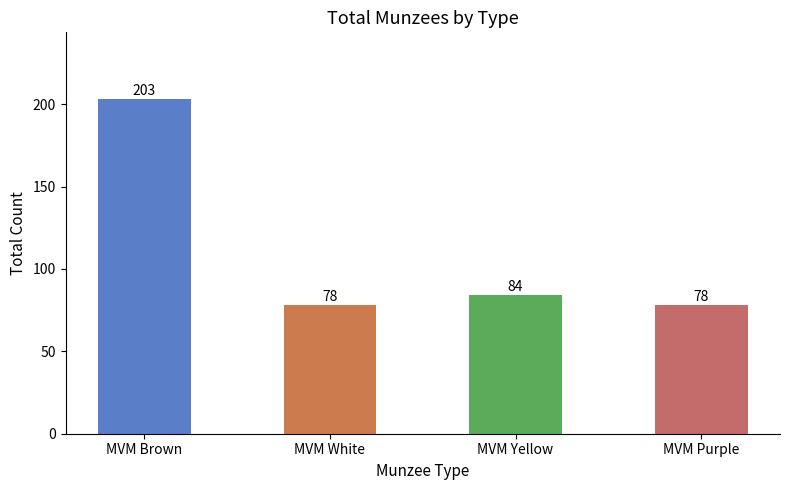

Reading left to right, what are all the values shown in this chart?

203	78	84	78